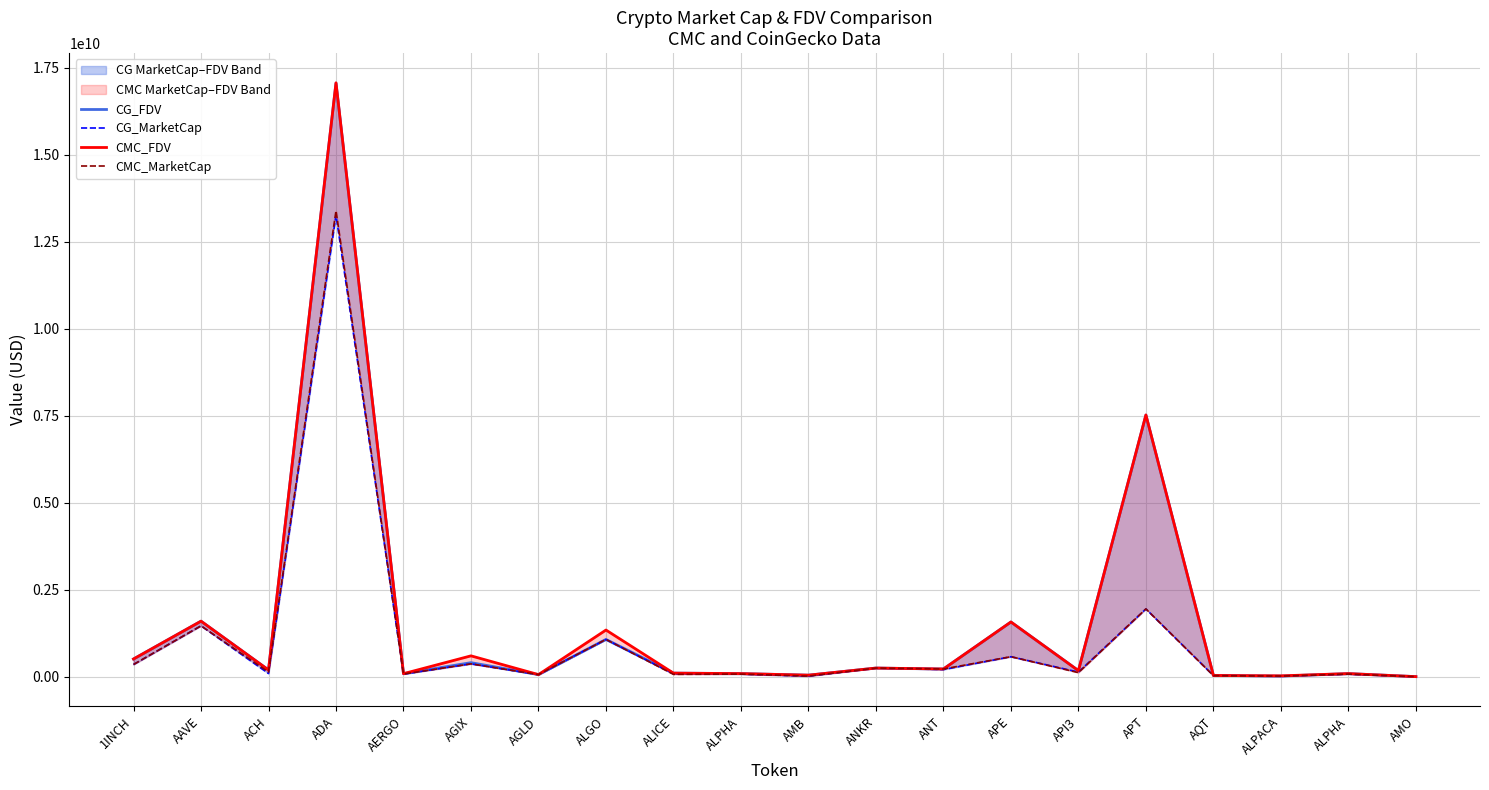

What is the label of the 13th point from the right?

ALGO